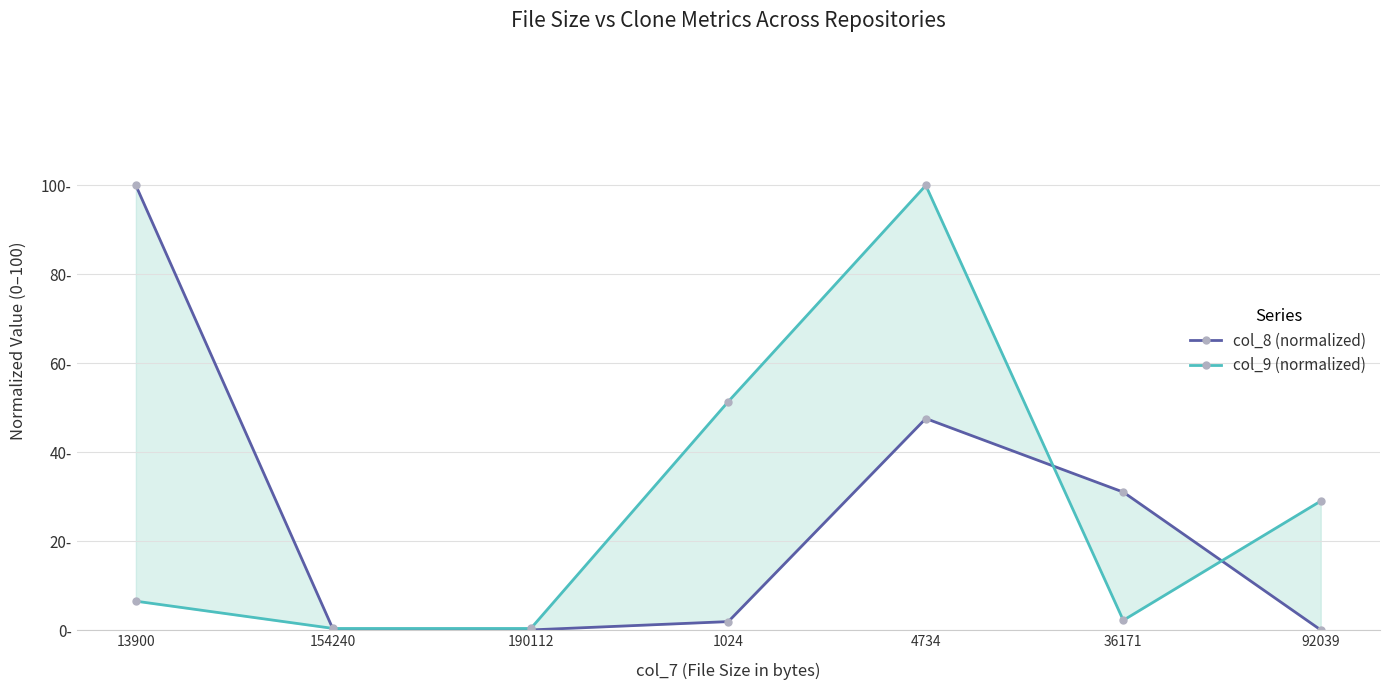

Does the chart have visible grid lines?

Yes